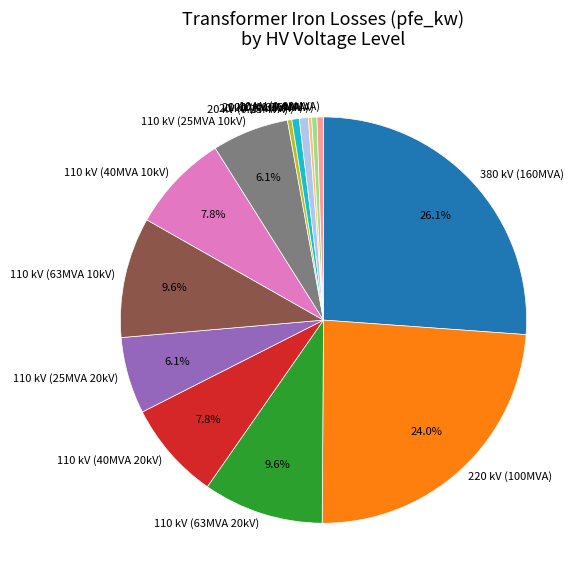

Which slice is the largest?

380 kV (160MVA)